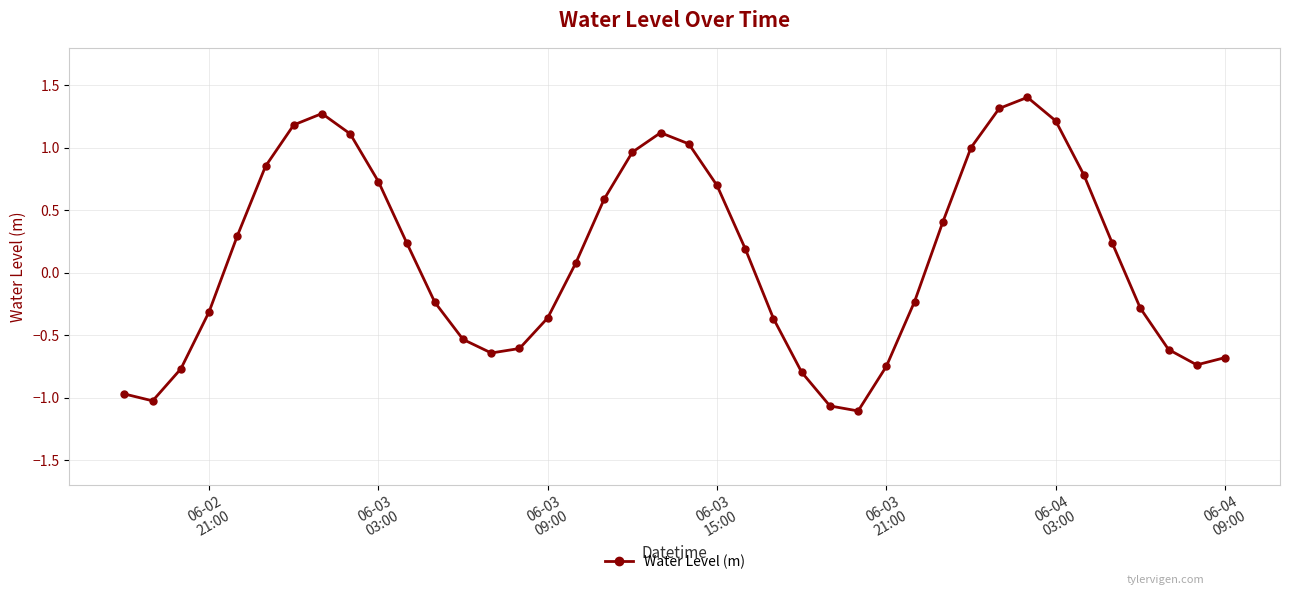

True or false: there are more than 0 points higher than both neighbors.

True